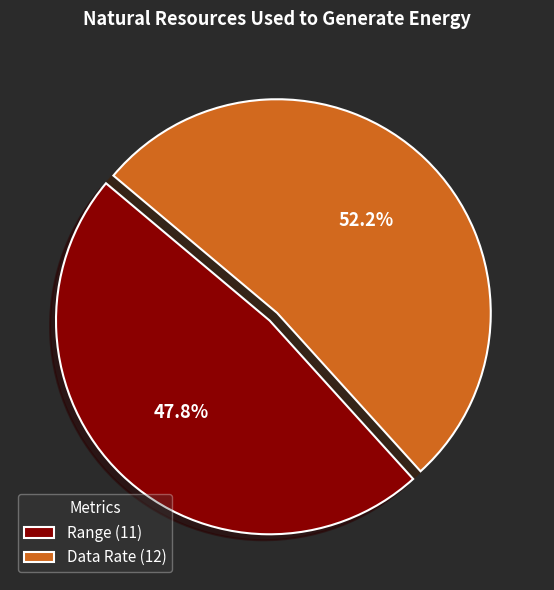

What percentage do Range and Data Rate together represent?

100.0%